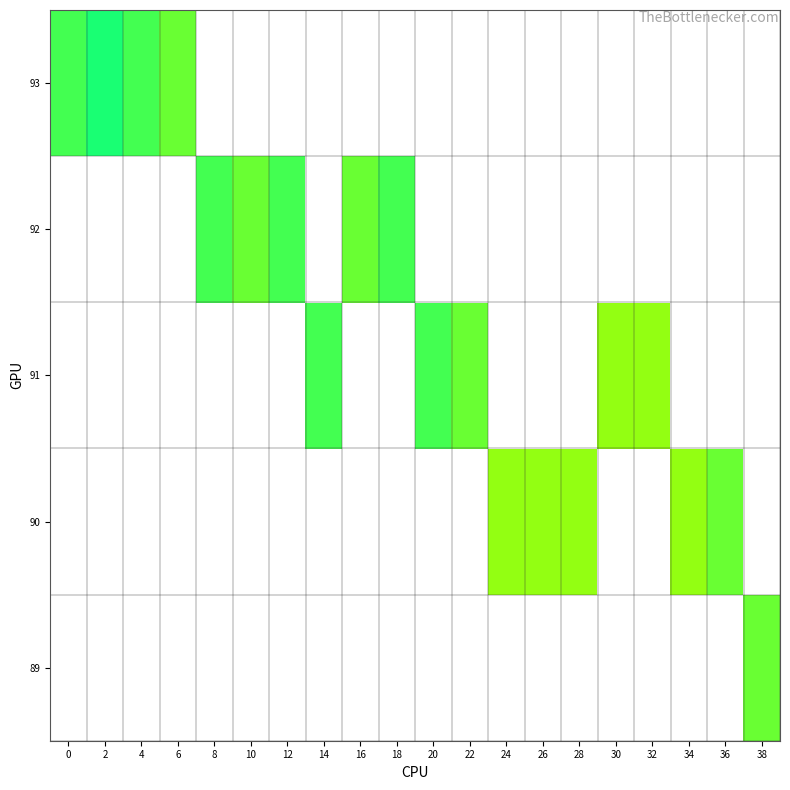

List the labels in order of 90 value, largest first.

36, 38, 0, 2, 4, 6, 8, 10, 12, 14, 16, 18, 20, 22, 24, 26, 28, 30, 32, 34